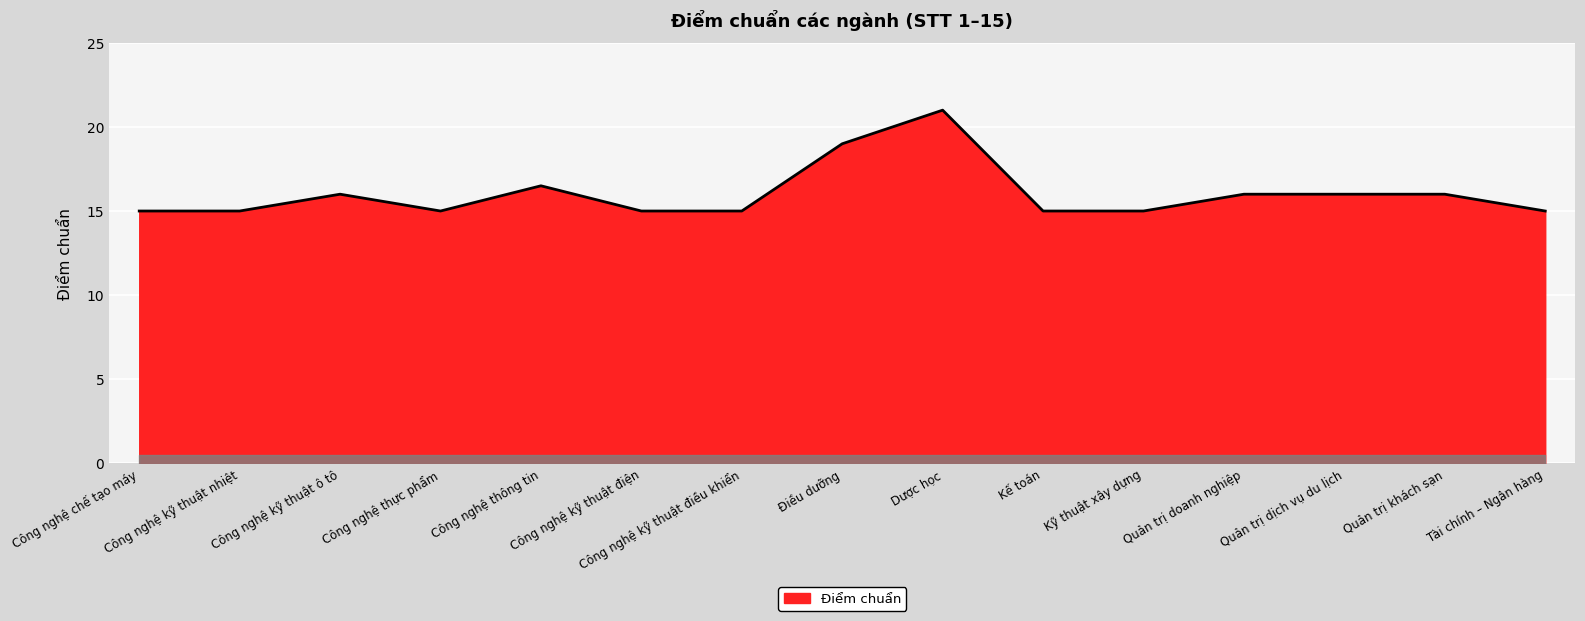

The value of Điểm chuẩn at Kế toán is 8.3. True or false?

False